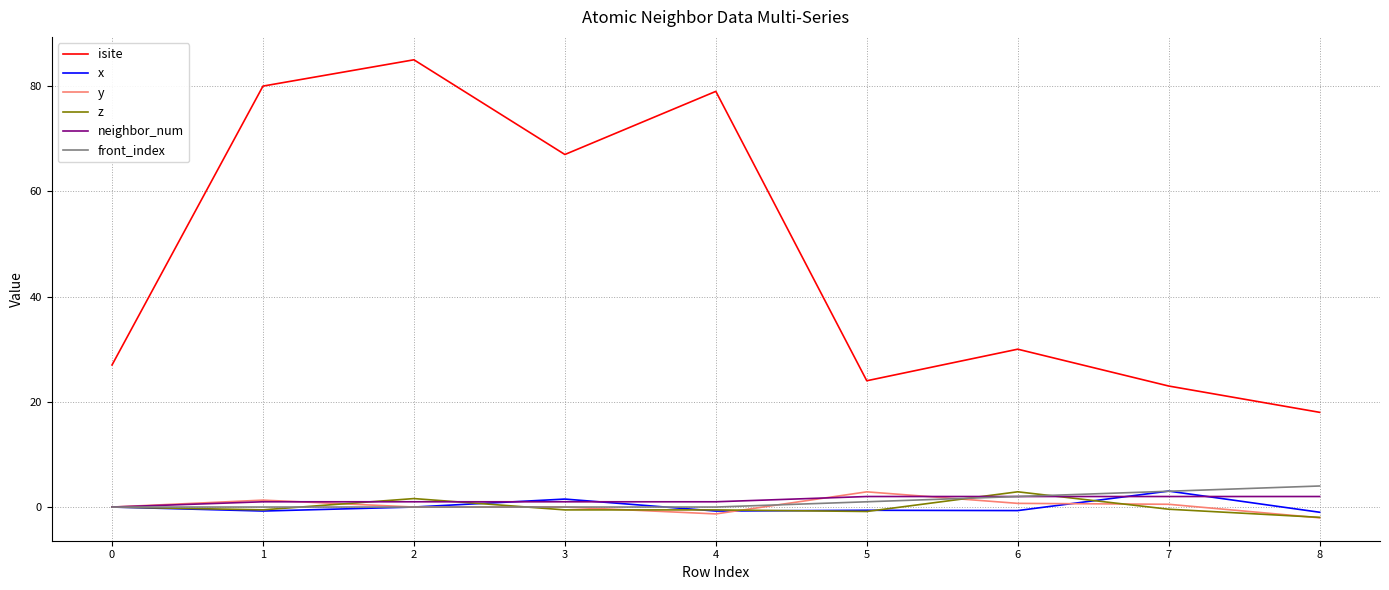

Is it true that front_index equals 1.0 at 5?

True